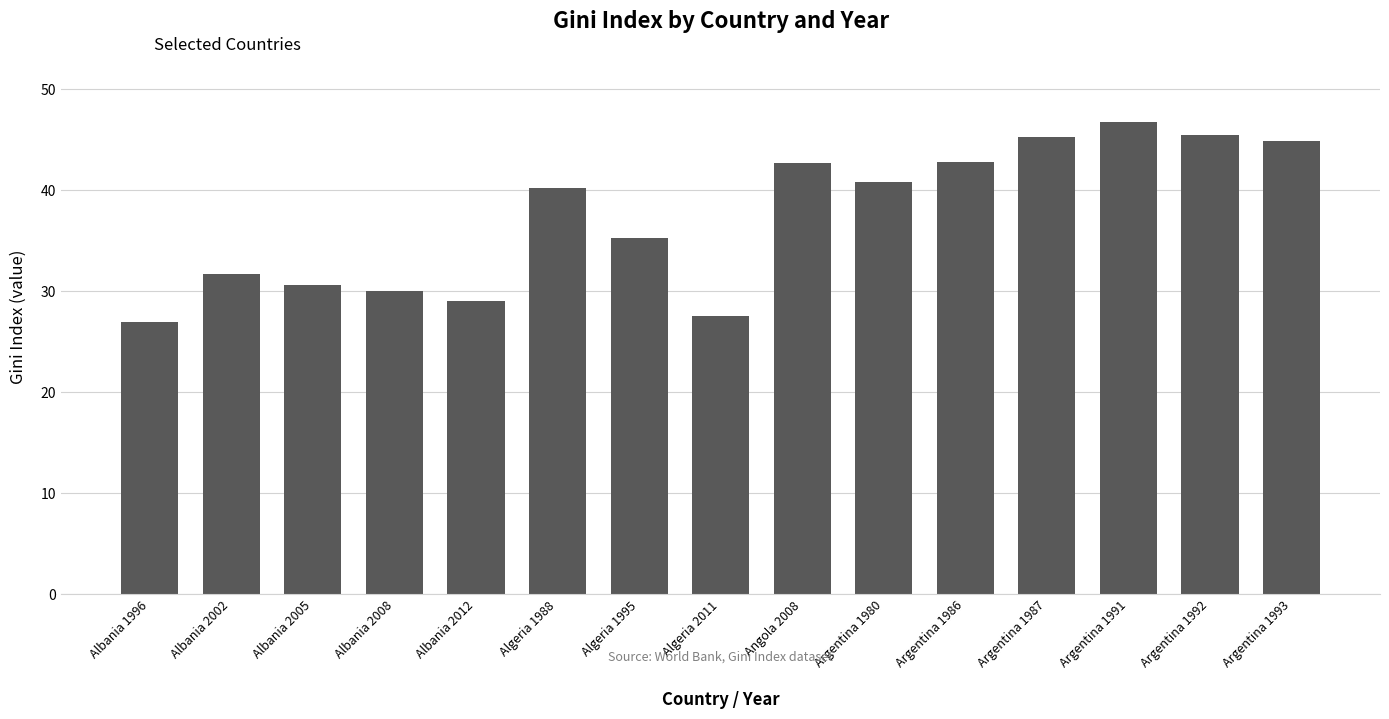

Which category has the highest value across all series?

Argentina 1991